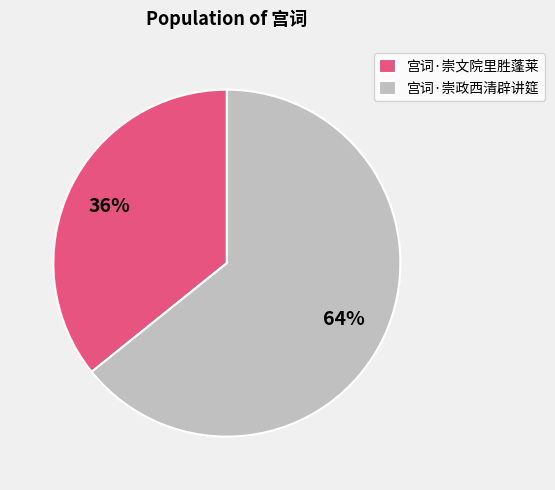

How many segments does this pie chart have?

2